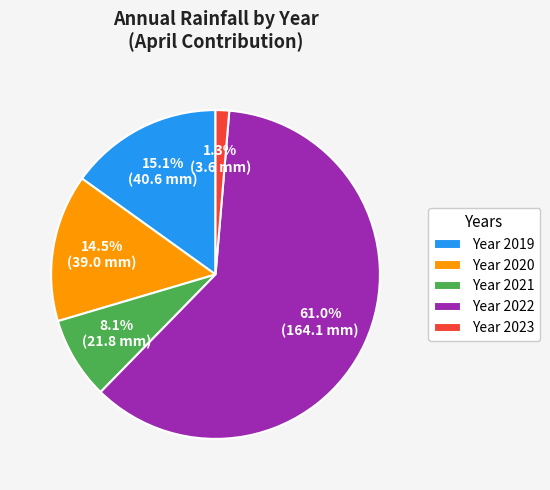

To the nearest percent, what is the difference between the largest and smallest slice percentages?

60%